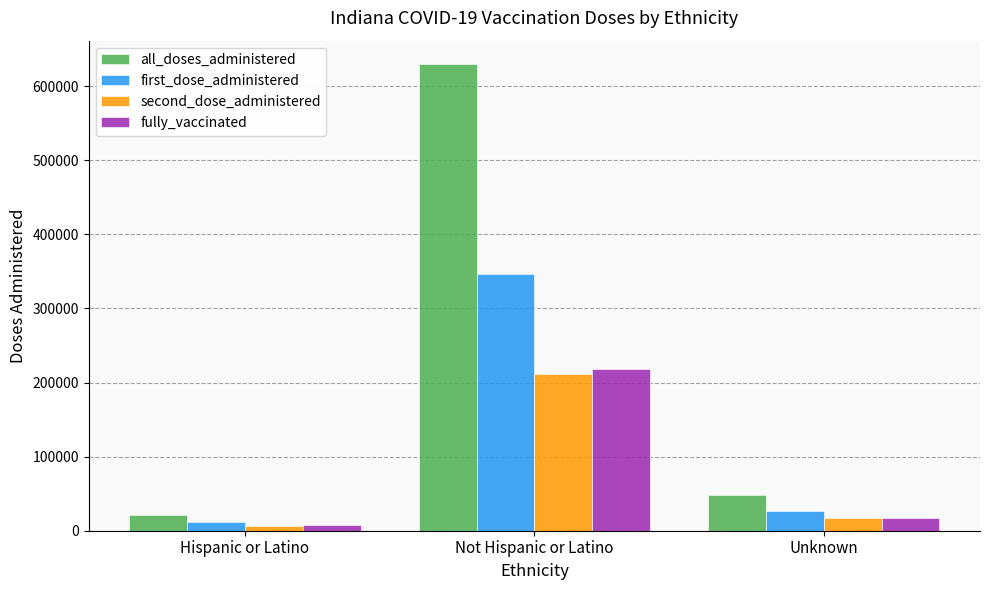

At how many categories does at least one series exceed 106474?

1